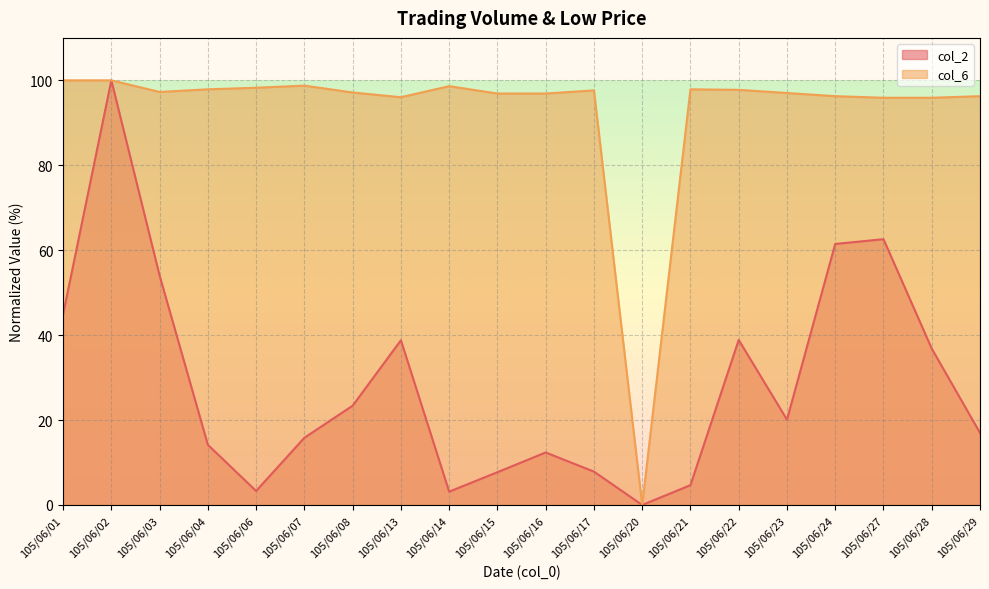

The value of col_6 line at 105/06/29 is 96.3. True or false?

True